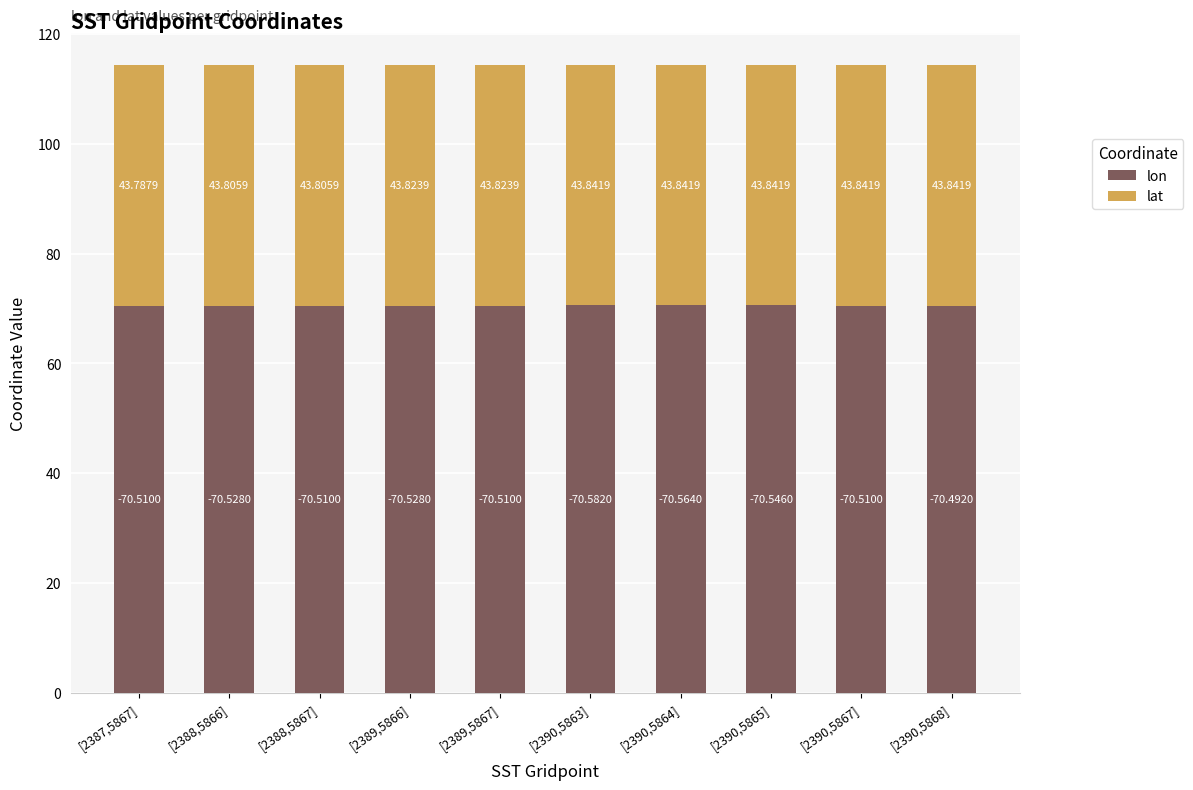

What is the total value across all series at [2390,5864]?

114.4